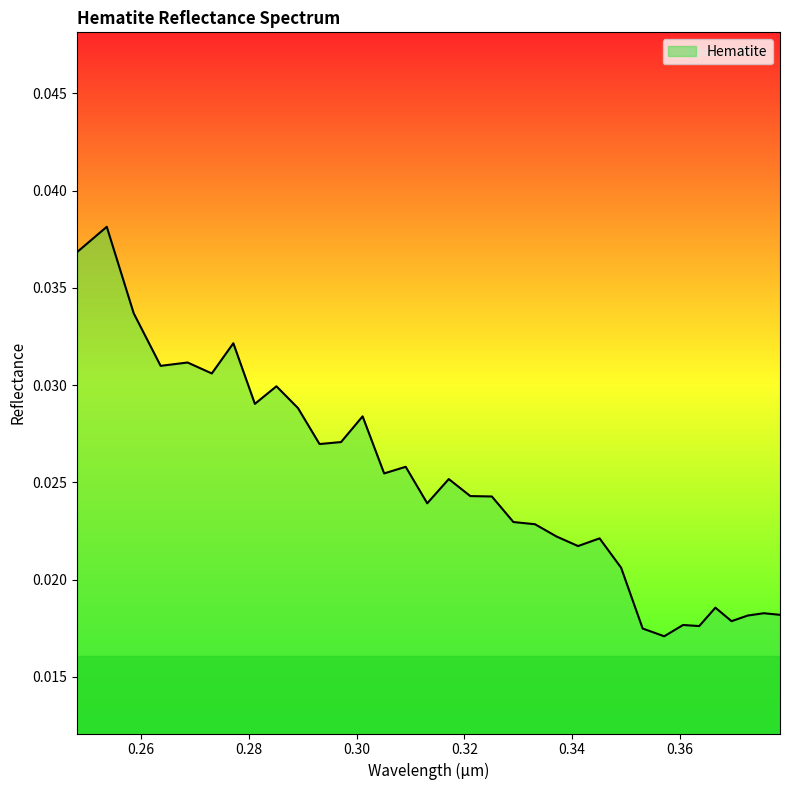

List the labels in order of value, largest first.

0.2536, 0.24810001, 0.2586, 0.2771, 0.26859999, 0.26359999, 0.27309999, 0.28509998, 0.28109998, 0.28909999, 0.30109999, 0.29710001, 0.2931, 0.3091, 0.30509999, 0.31709999, 0.3211, 0.3251, 0.31309998, 0.32910001, 0.33309999, 0.3371, 0.34509999, 0.34109998, 0.34909999, 0.36660004, 0.37560001, 0.3786, 0.37260002, 0.36960003, 0.36060002, 0.36360002, 0.3531, 0.35710001